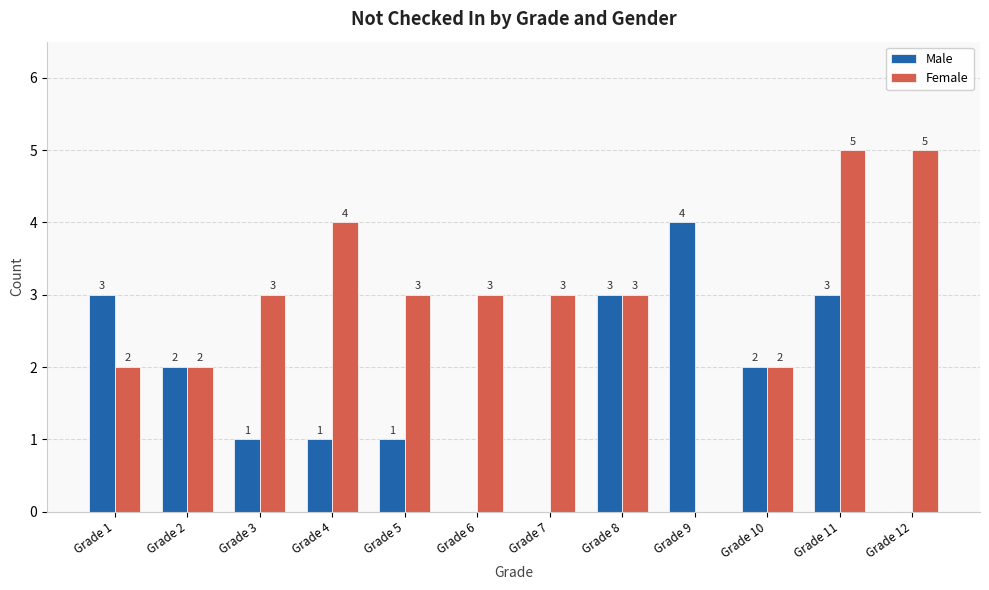

What are all the series names shown in the legend?

Male, Female